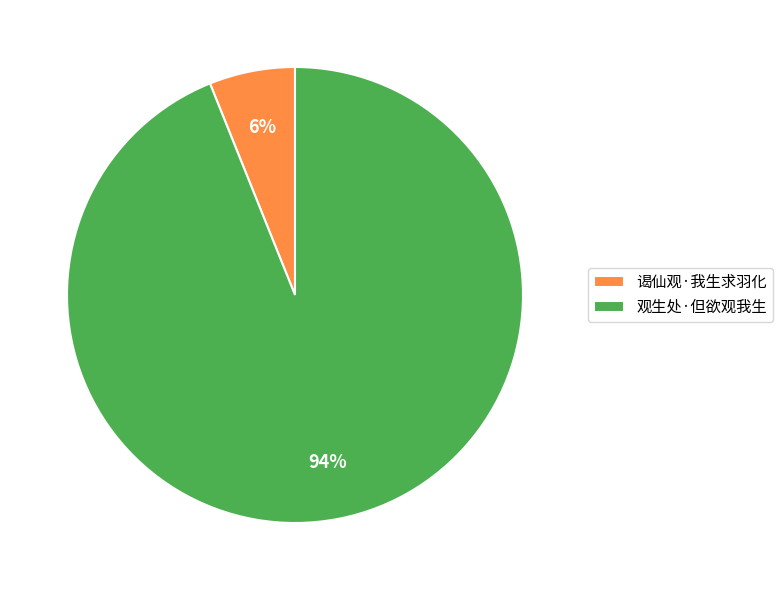

Which has a higher value, 谒仙观·我生求羽化 or 观生处·但欲观我生?

观生处·但欲观我生